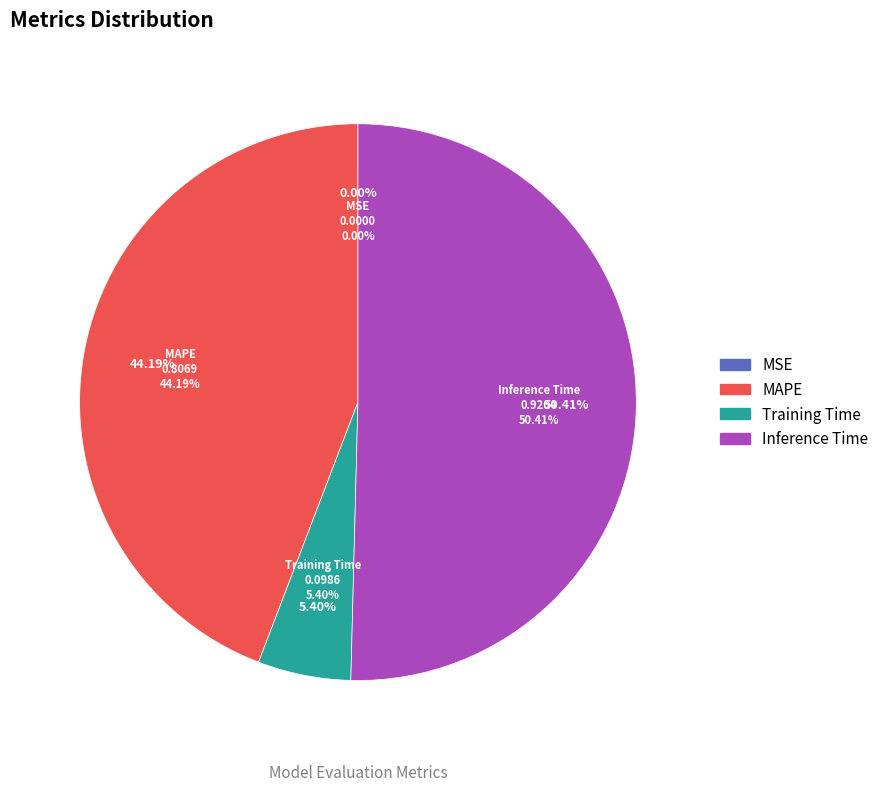

Does Inference Time account for over 50% of the chart?

Yes